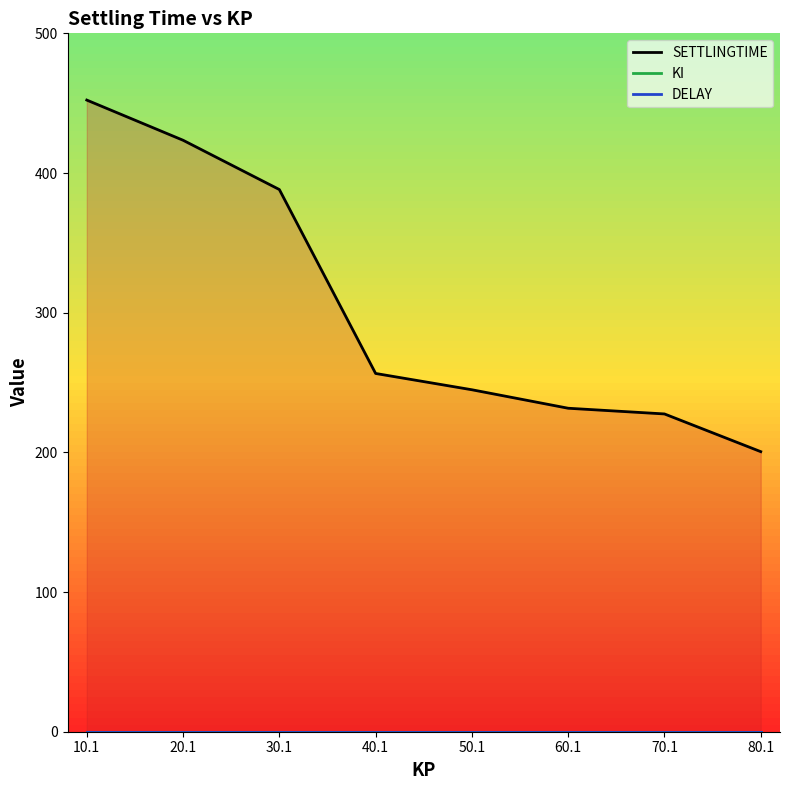

Which has a higher value, 10.1 or 40.1?

10.1